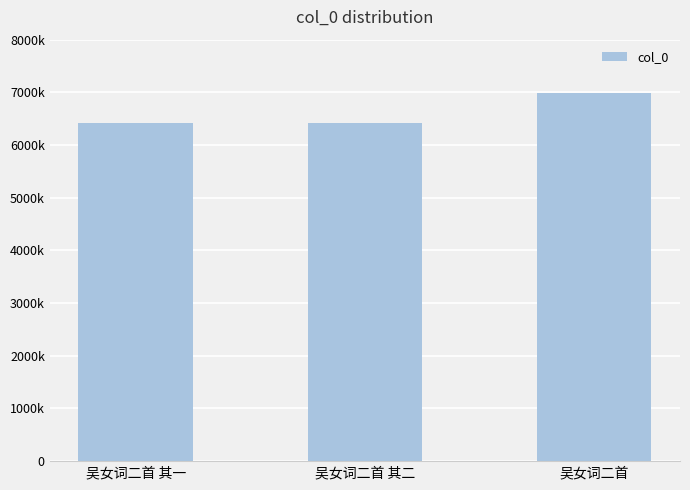

Does the chart contain any negative values?

No